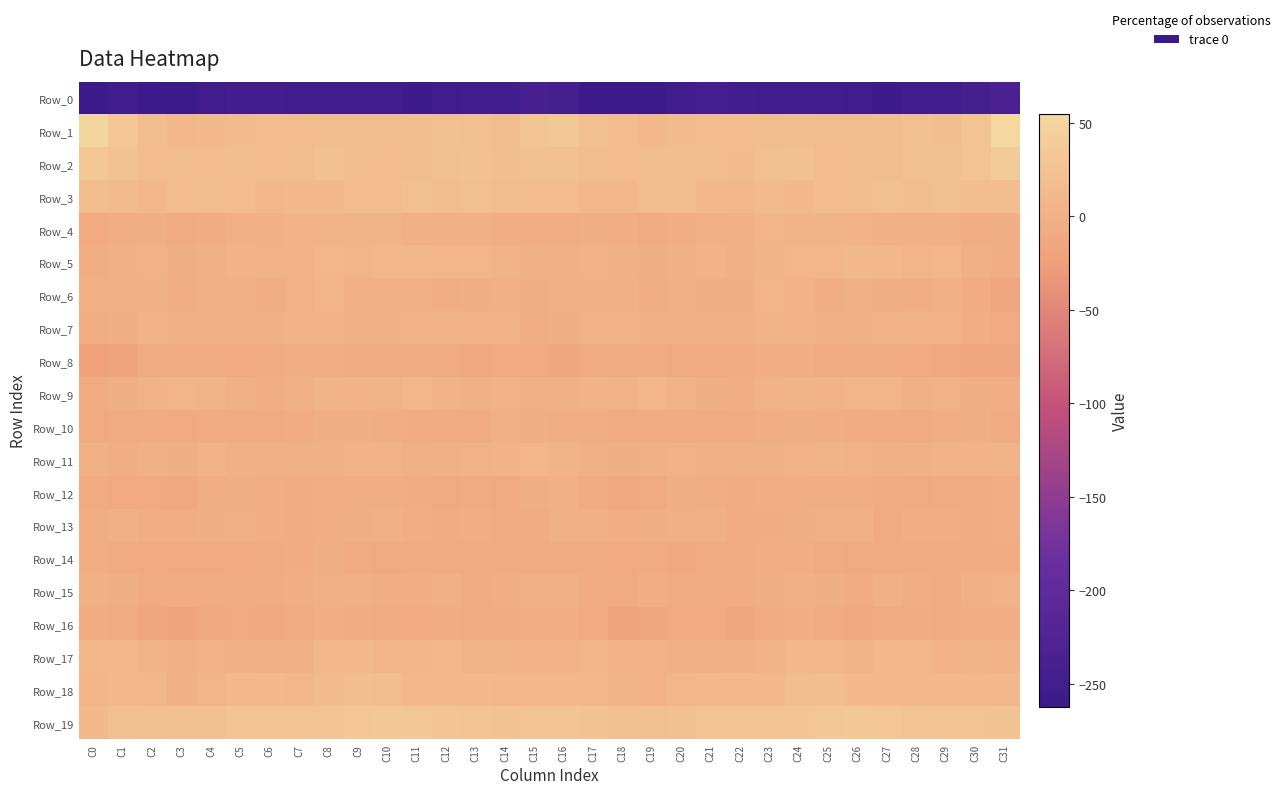

How many series are shown in this chart?

20